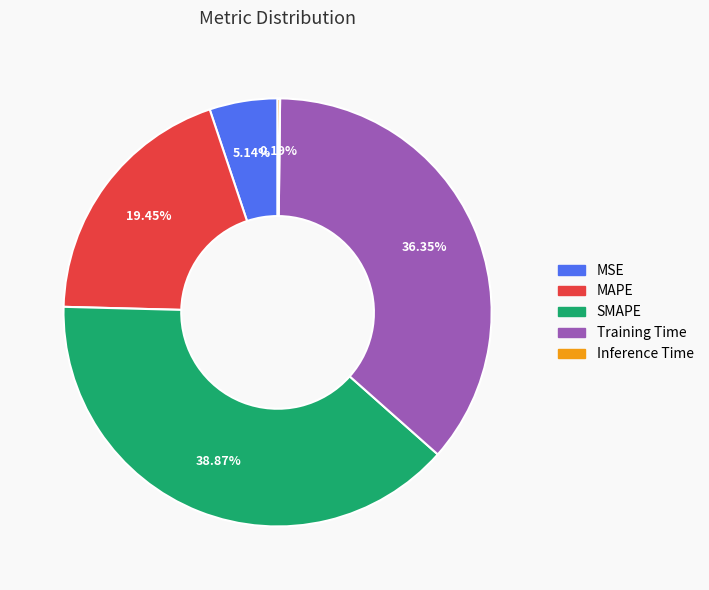

Which has a higher value, Training Time or MSE?

Training Time